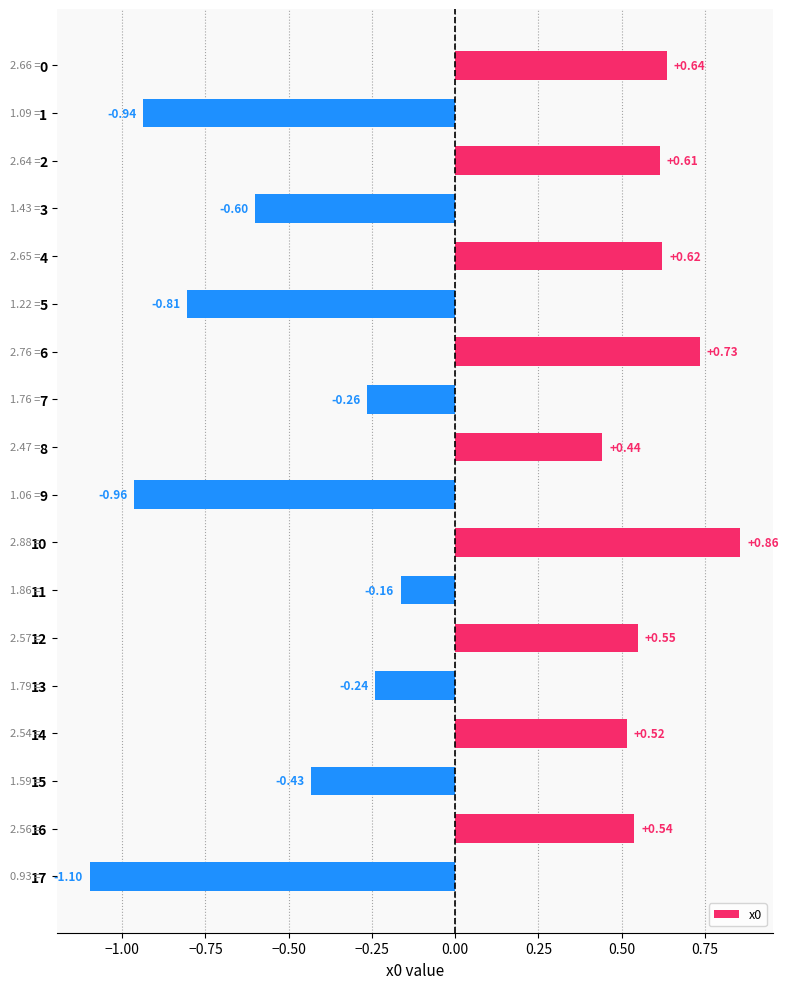

What is the difference between the second highest and second lowest values?

1.7